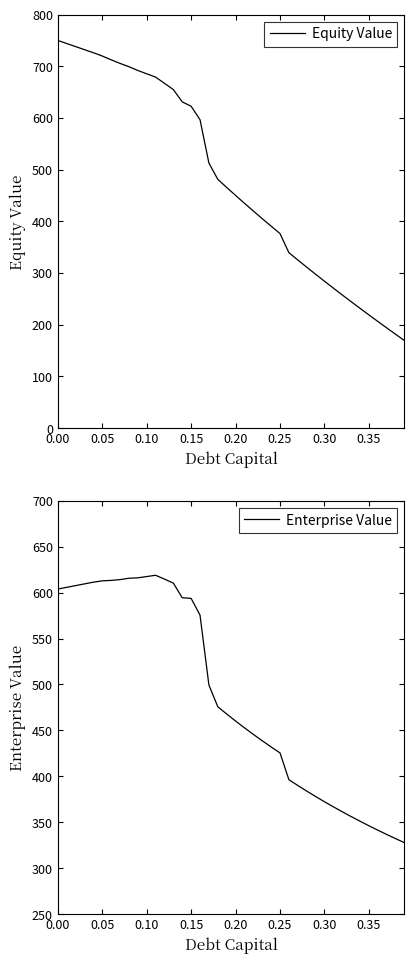

Which series has the largest total across all categories?

Enterprise Value